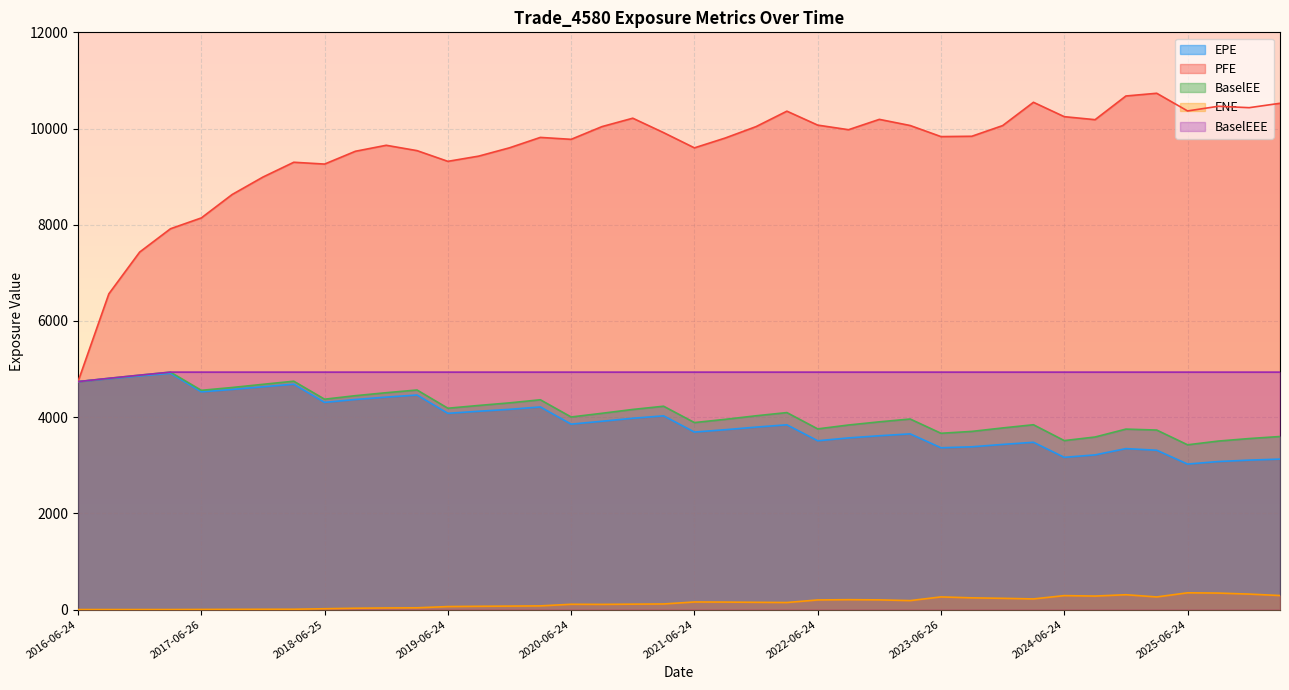

Reading left to right, what are all the values shown in this chart?

EPE: 4739.0	4799.1	4856.9	4911.3	4526.4	4575.8	4631.2	4685.0	4306.7	4367.3	4416.5	4459.9	4079.1	4122.7	4162.2	4211.9	3854.6	3914.5	3976.9	4026.9	3689.8	3738.7	3792.7	3841.1	3509.1	3568.2	3613.1	3652.2	3363.5	3383.3	3432.8	3477.4	3164.3	3215.3	3345.8	3311.9	3024.7	3077.0	3106.6	3127.7
PFE: 4739.0	6563.8	7431.9	7916.9	8141.5	8628.3	8991.5	9299.0	9261.3	9527.5	9651.9	9540.6	9318.0	9426.5	9599.5	9815.7	9775.6	10040.3	10214.9	9914.7	9598.5	9803.0	10040.3	10361.2	10071.1	9975.7	10190.7	10063.0	9832.5	9839.4	10061.1	10545.7	10246.7	10184.4	10676.7	10733.3	10365.9	10462.7	10433.7	10524.9
BaselEE: 4739.0	4807.1	4873.1	4935.8	4557.6	4616.2	4682.5	4746.9	4373.1	4446.2	4508.1	4564.3	4185.4	4243.0	4296.7	4361.2	4003.4	4080.2	4160.0	4227.1	3887.2	3954.5	4028.4	4094.9	3756.0	3836.6	3902.4	3961.1	3664.6	3703.4	3775.5	3842.1	3512.6	3587.1	3751.3	3731.7	3425.2	3502.7	3554.8	3597.4
ENE: 0.0	0.0	0.0	0.1	2.3	4.0	5.7	6.2	17.1	27.4	33.4	36.4	62.0	67.6	71.5	76.2	109.7	107.5	112.1	116.2	157.5	155.1	150.5	146.2	199.9	205.1	201.1	186.1	262.8	243.4	233.7	221.0	289.6	280.5	308.1	262.1	348.0	342.5	321.4	291.2
BaselEEE: 4739.0	4807.1	4873.1	4935.8	4935.8	4935.8	4935.8	4935.8	4935.8	4935.8	4935.8	4935.8	4935.8	4935.8	4935.8	4935.8	4935.8	4935.8	4935.8	4935.8	4935.8	4935.8	4935.8	4935.8	4935.8	4935.8	4935.8	4935.8	4935.8	4935.8	4935.8	4935.8	4935.8	4935.8	4935.8	4935.8	4935.8	4935.8	4935.8	4935.8